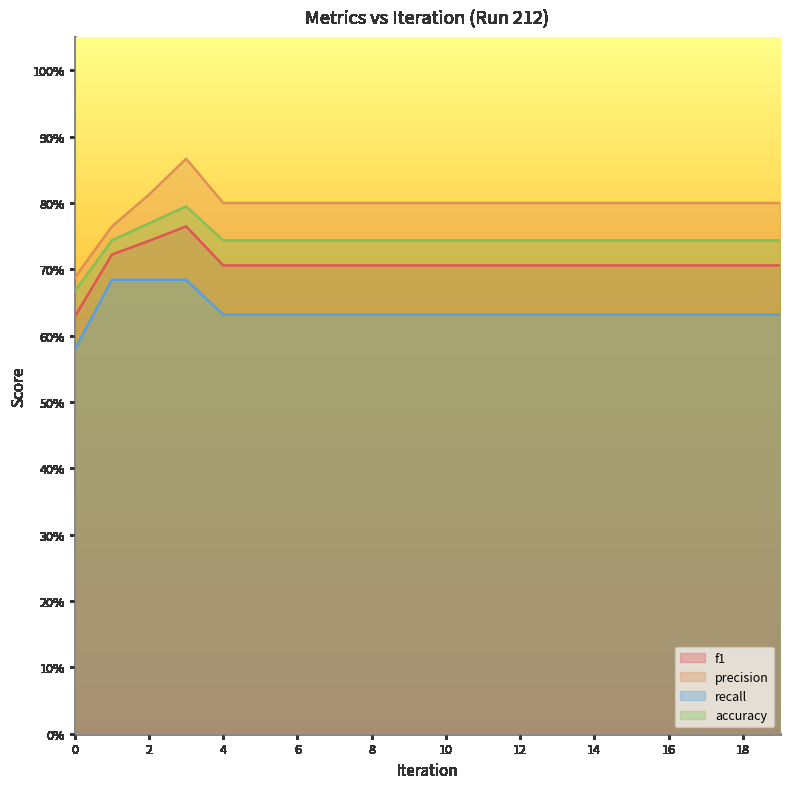

True or false: recall and precision intersect in this chart.

False